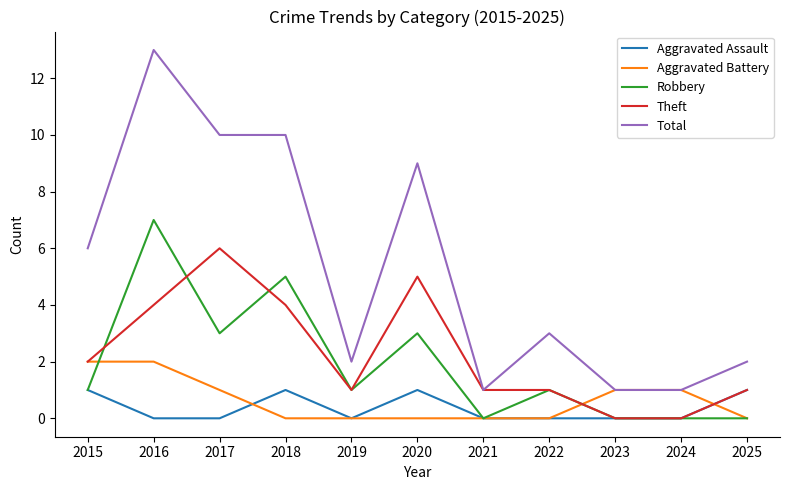

The value of Aggravated Assault at 2017 is -1. True or false?

False